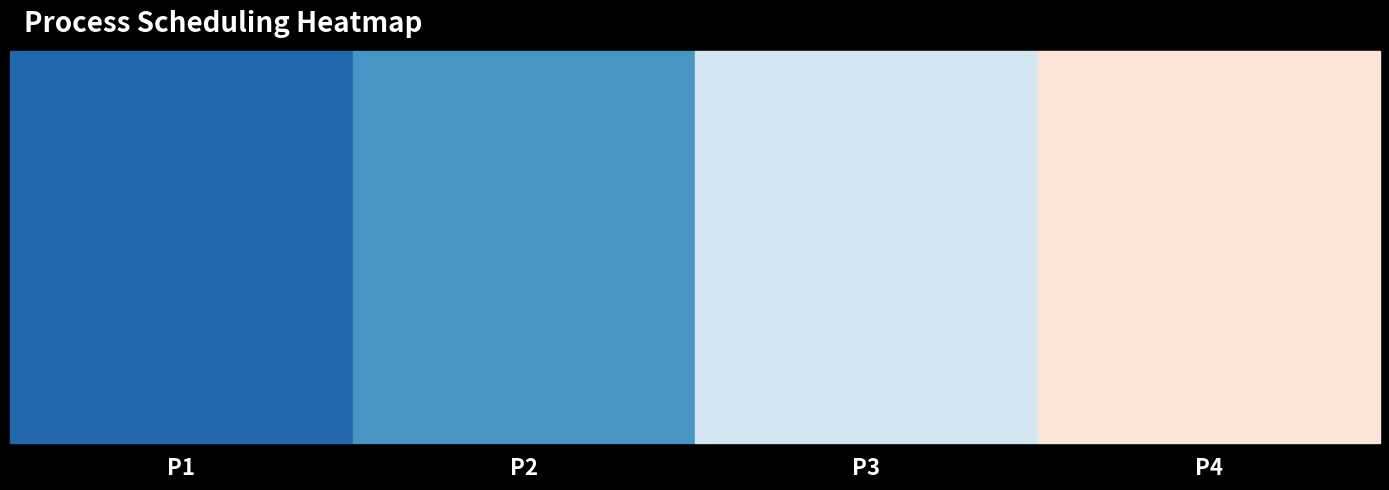

The value of CPU Idő at P1 is 22. True or false?

False